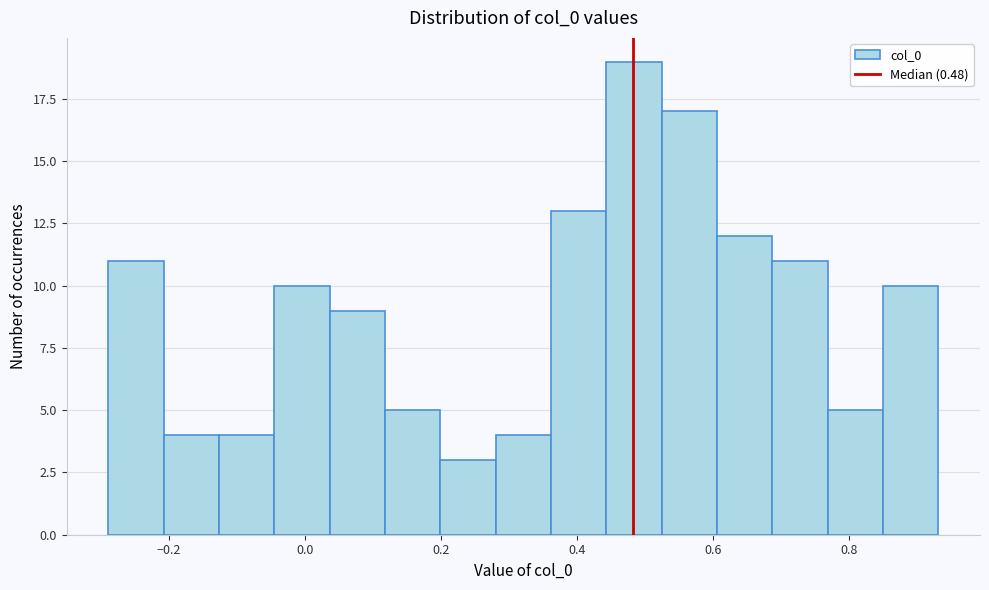

Reading left to right, list every bar in this chart as the range it spans on the x-axis followed by its height. Neither the bar edges nor the heights are printed on the chart, so give them approximately, as read against the axes.

-0.28 to -0.20: 11
-0.20 to -0.12: 4
-0.12 to -0.04: 4
-0.04 to 0.04: 10
0.04 to 0.12: 9
0.12 to 0.20: 5
0.20 to 0.28: 3
0.28 to 0.36: 4
0.36 to 0.44: 13
0.44 to 0.52: 19
0.52 to 0.60: 17
0.60 to 0.68: 12
0.68 to 0.76: 11
0.76 to 0.86: 5
0.86 to 0.94: 10